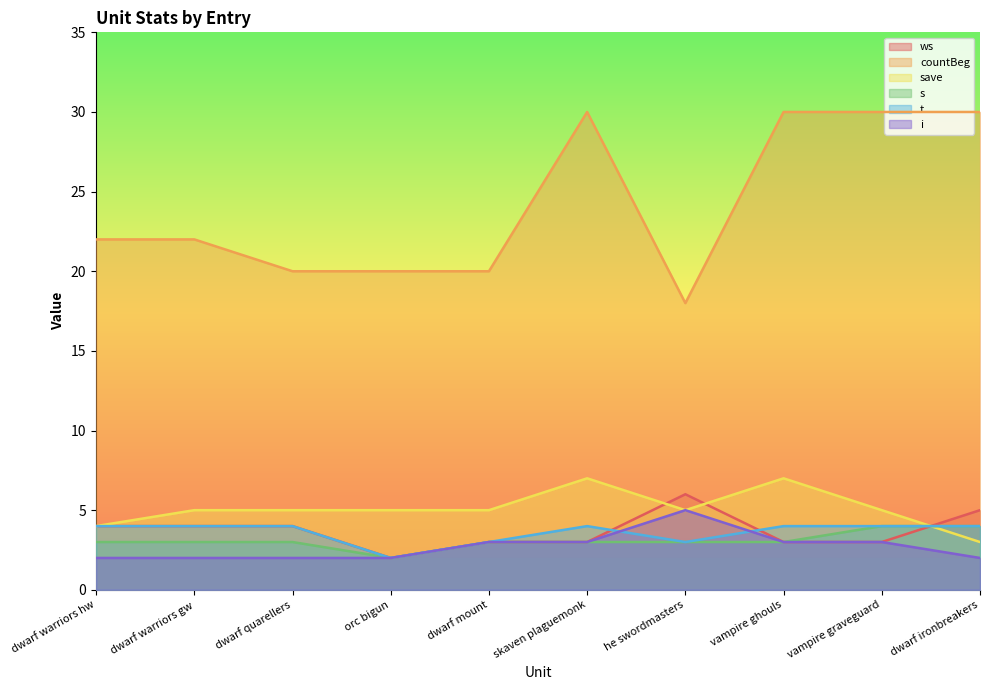

List the series in order of their peak value, highest first.

countBeg, save, ws, i, s, t